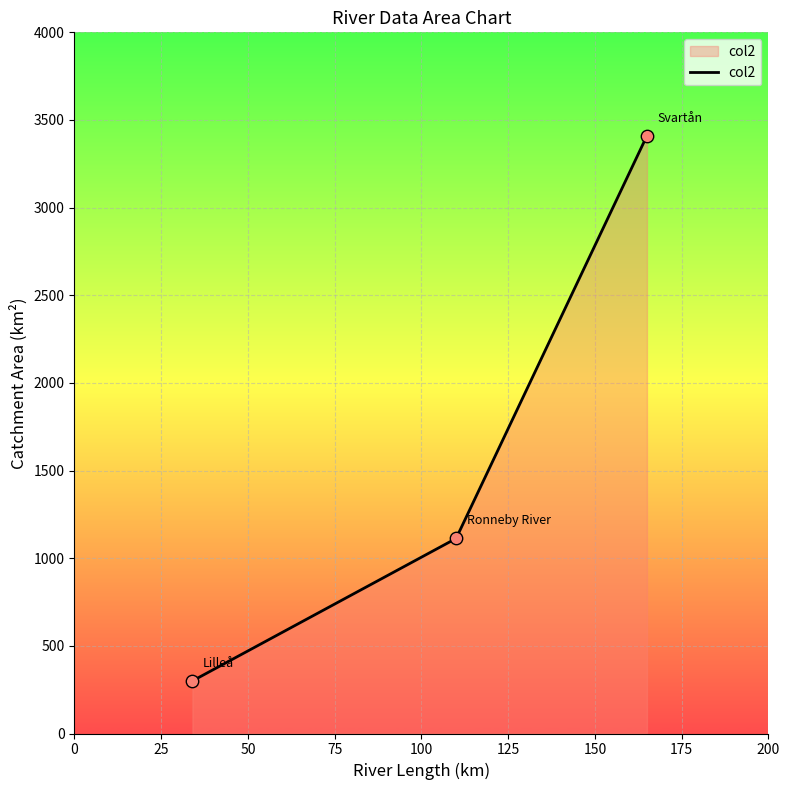

What is the maximum value shown in the chart?

3410.0